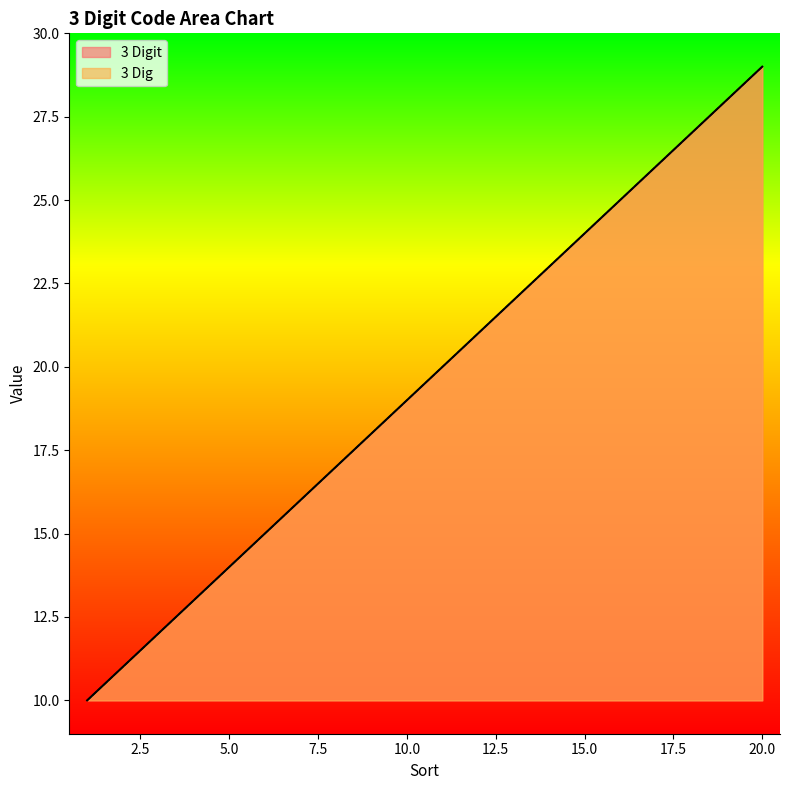

Where does the 3 Digit series first go above 20?

12